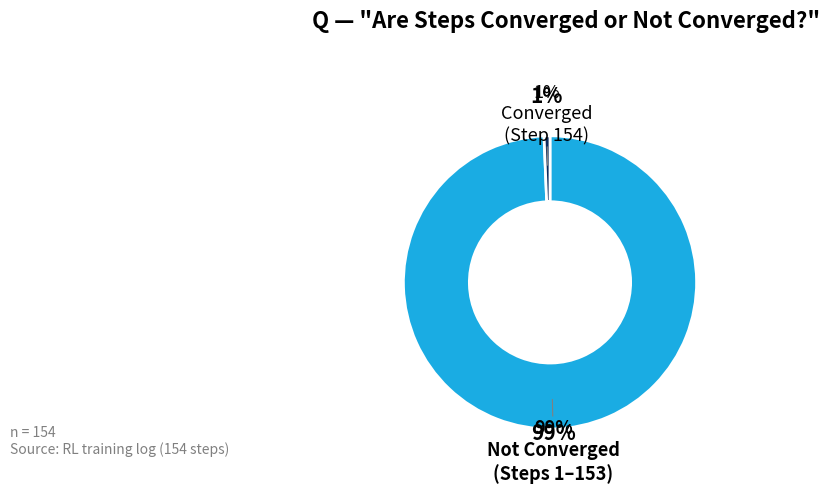

Between False and True, which is larger?

False